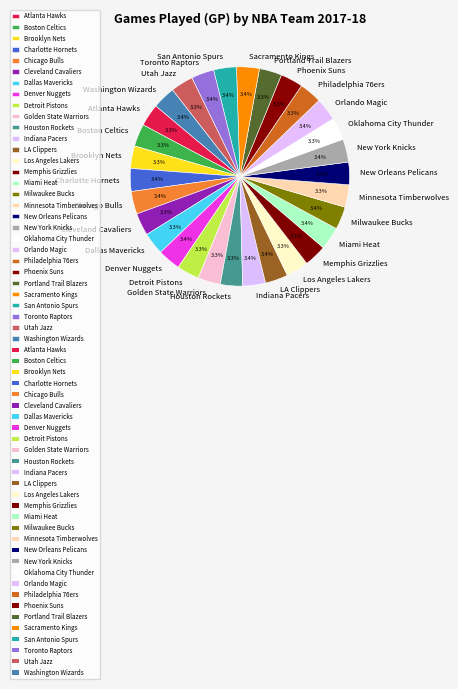

To the nearest percent, what is the combined percentage of New Orleans Pelicans and Denver Nuggets?

7%